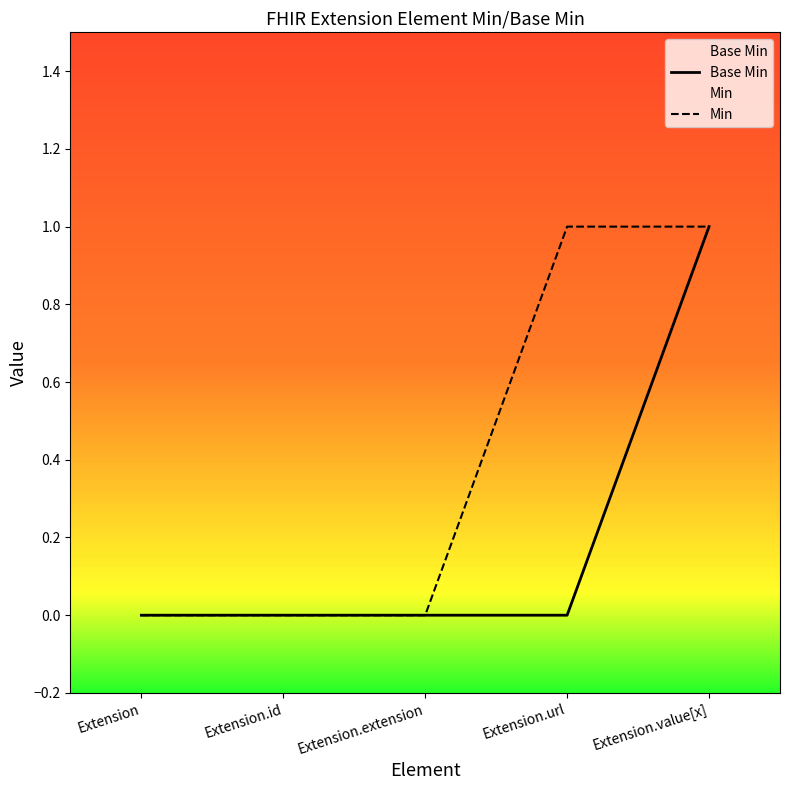

At which category is the sum across all series the highest?

Extension.value[x]